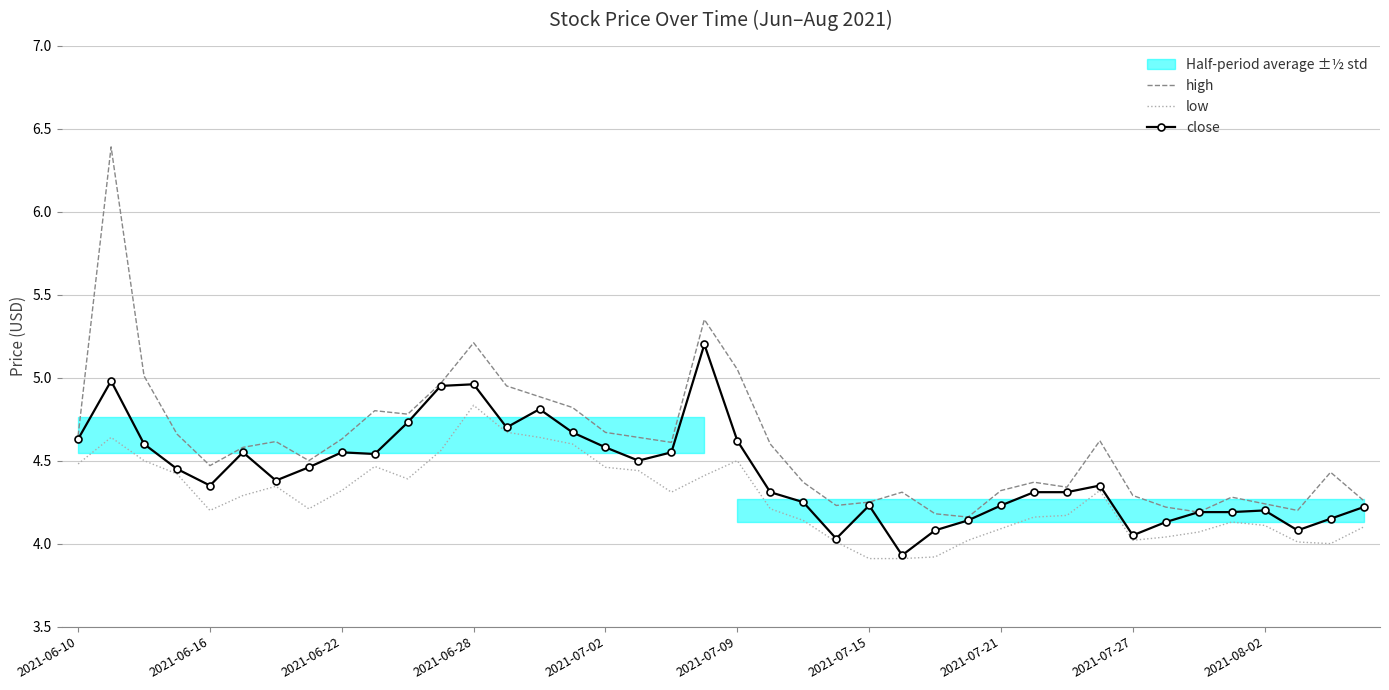

Reading left to right, extract all data points from this chart.

high: 4.7	6.4	5.0	4.7	4.5	4.6	4.6	4.5	4.6	4.8	4.8	5.0	5.2	5.0	4.9	4.8	4.7	4.6	4.6	5.3	5.0	4.6	4.4	4.2	4.2	4.3	4.2	4.2	4.3	4.4	4.3	4.6	4.3	4.2	4.2	4.3	4.2	4.2	4.4	4.3
low: 4.5	4.6	4.5	4.4	4.2	4.3	4.3	4.2	4.3	4.5	4.4	4.6	4.8	4.7	4.6	4.6	4.5	4.4	4.3	4.4	4.5	4.2	4.1	4.0	3.9	3.9	3.9	4.0	4.1	4.2	4.2	4.3	4.0	4.0	4.1	4.1	4.1	4.0	4.0	4.1
close: 4.6	5.0	4.6	4.5	4.3	4.5	4.4	4.5	4.5	4.5	4.7	5.0	5.0	4.7	4.8	4.7	4.6	4.5	4.5	5.2	4.6	4.3	4.2	4.0	4.2	3.9	4.1	4.1	4.2	4.3	4.3	4.3	4.0	4.1	4.2	4.2	4.2	4.1	4.2	4.2